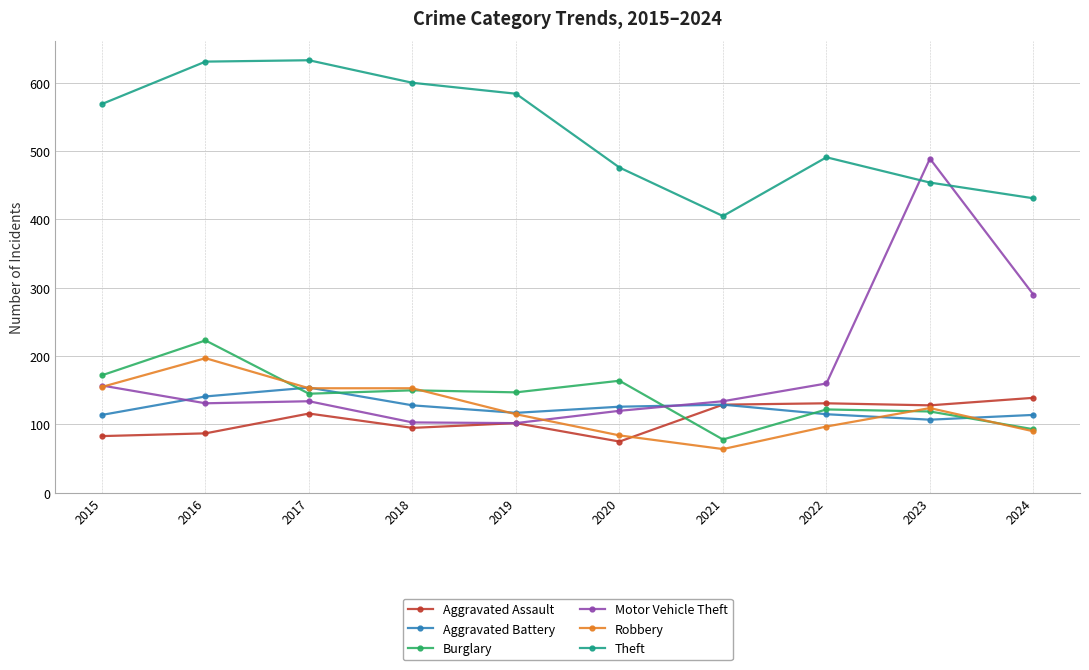

Which series has the widest spread of values?

Motor Vehicle Theft